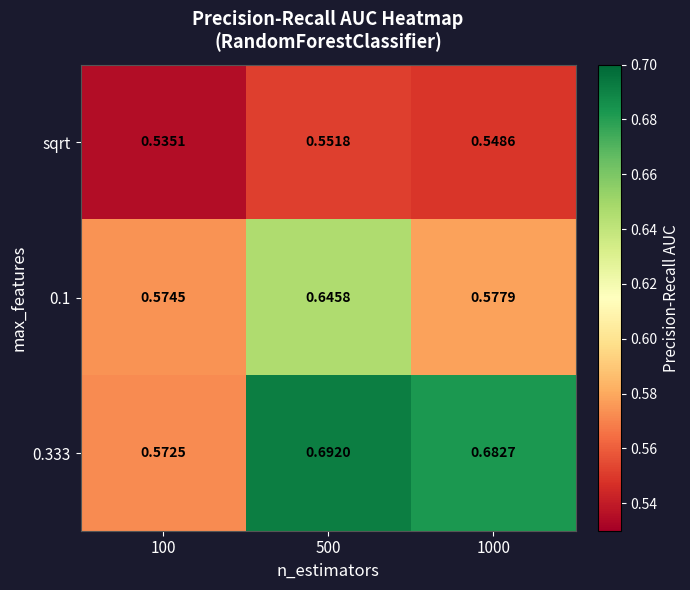

List the series in order of their overall mean, highest first.

0.333, 0.1, sqrt